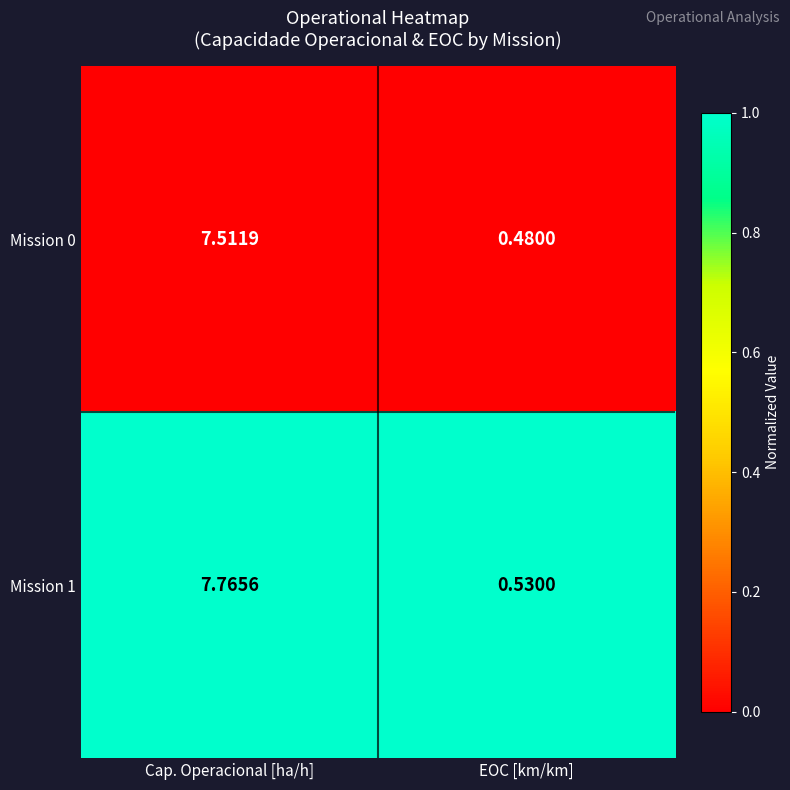

Where does the Mission 1 series first go above 7?

Cap. Operacional [ha/h]